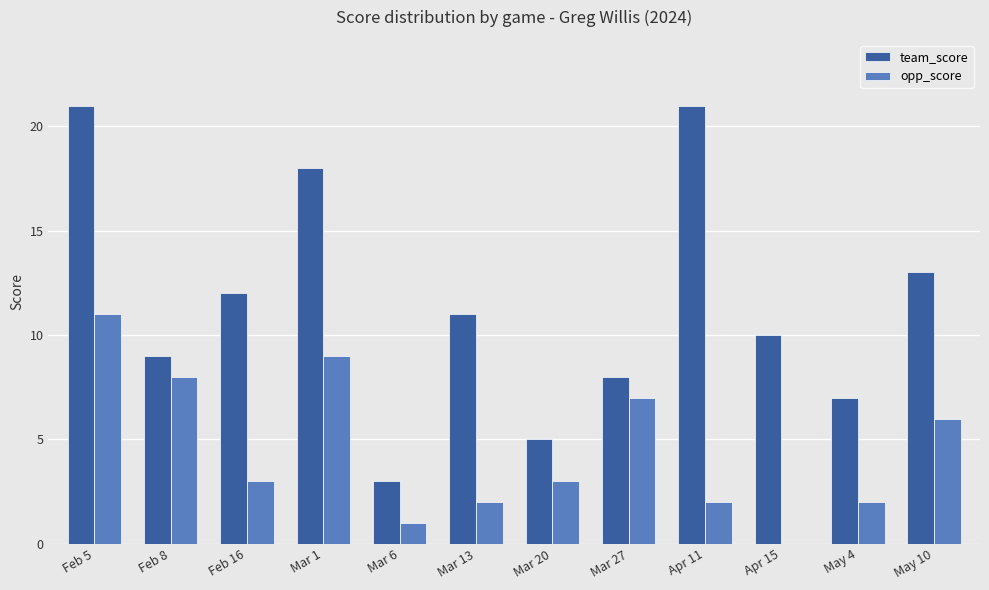

At which category is the sum across all series the highest?

Feb 5